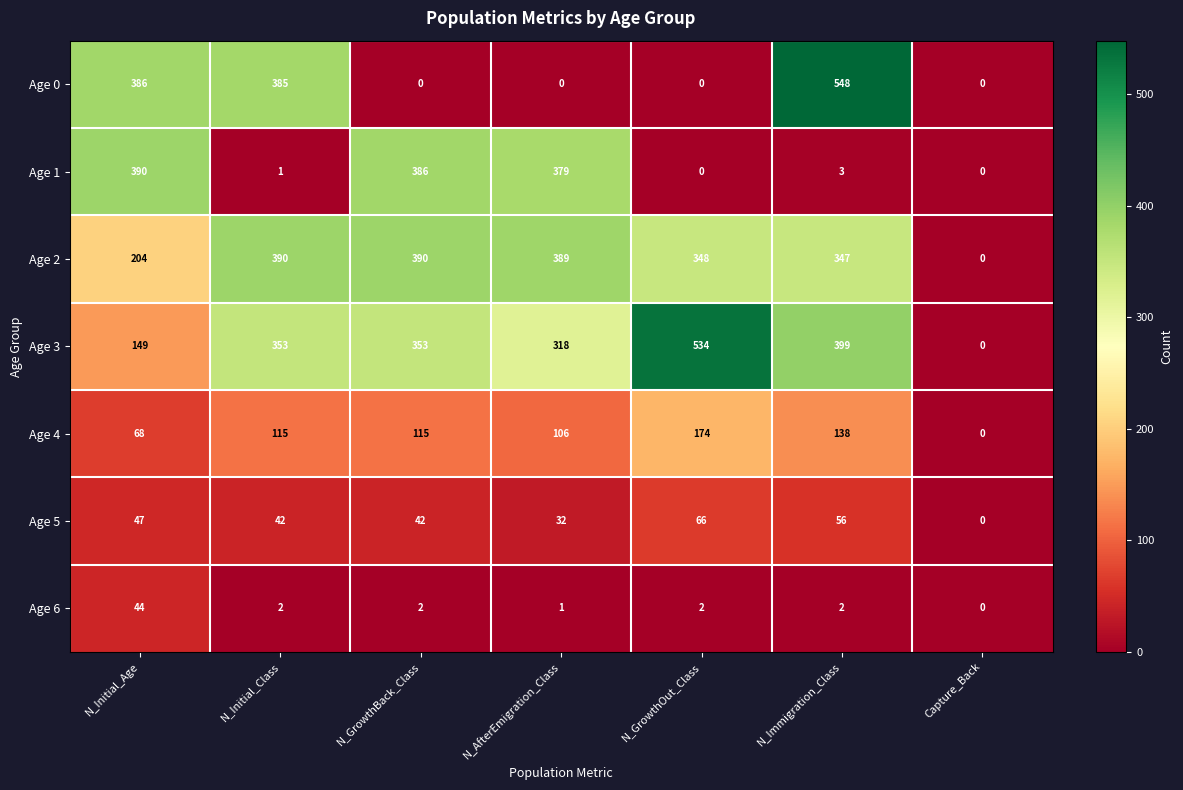

Count the number of categories in the chart.

7